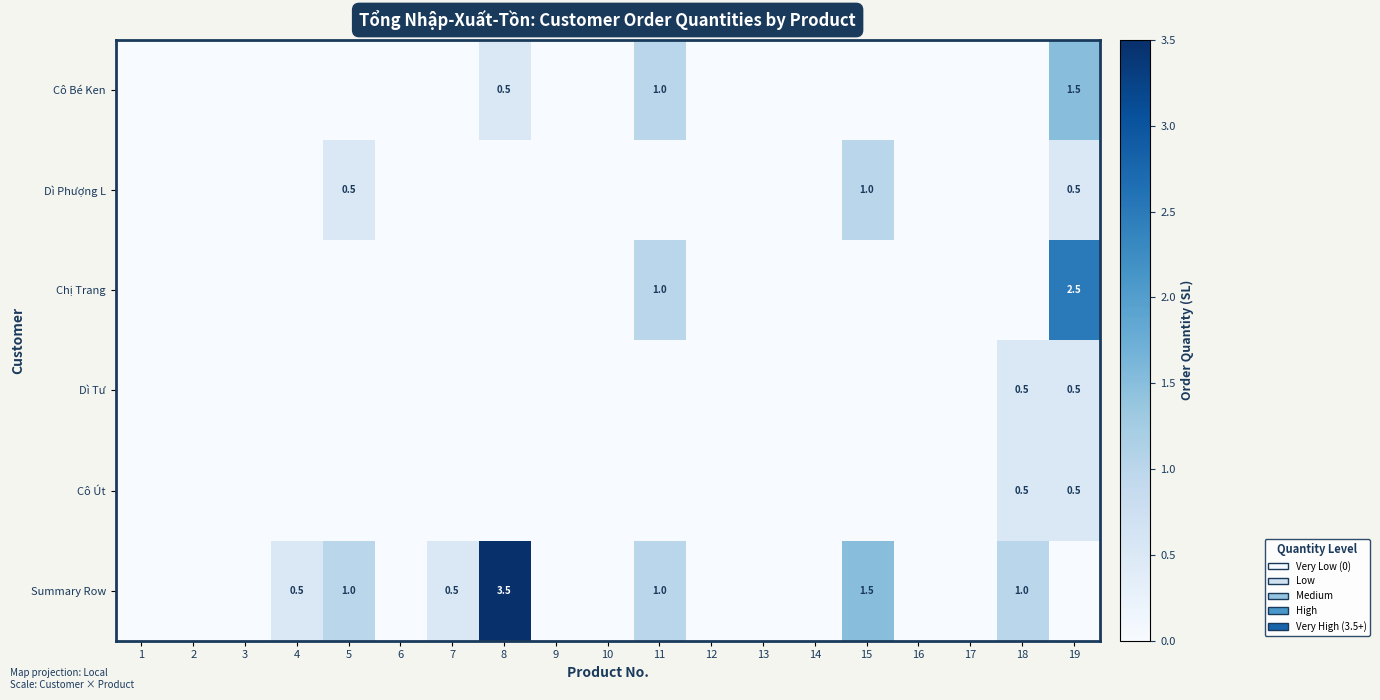

What is the difference between the maximum and minimum values in the Dì Phượng L series?

1.0